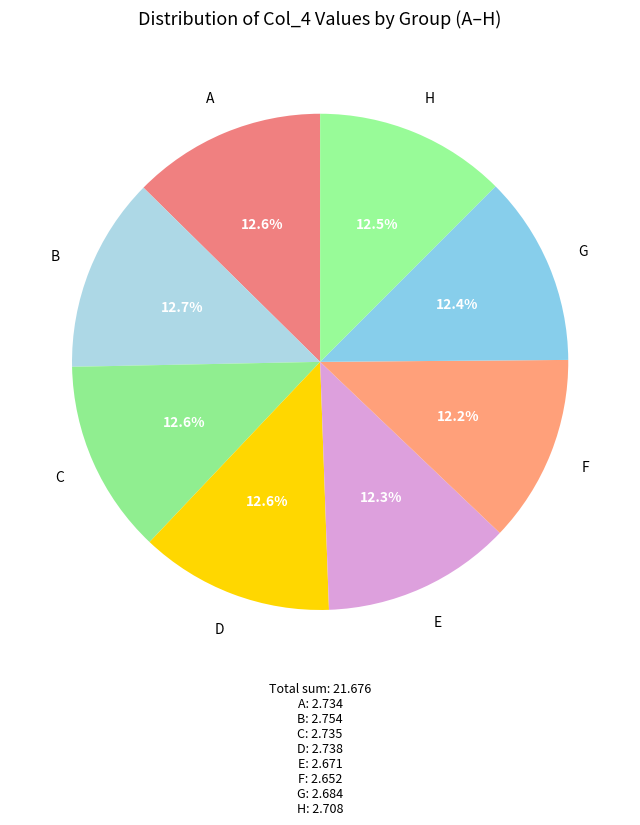

Count the number of slices in the pie.

8